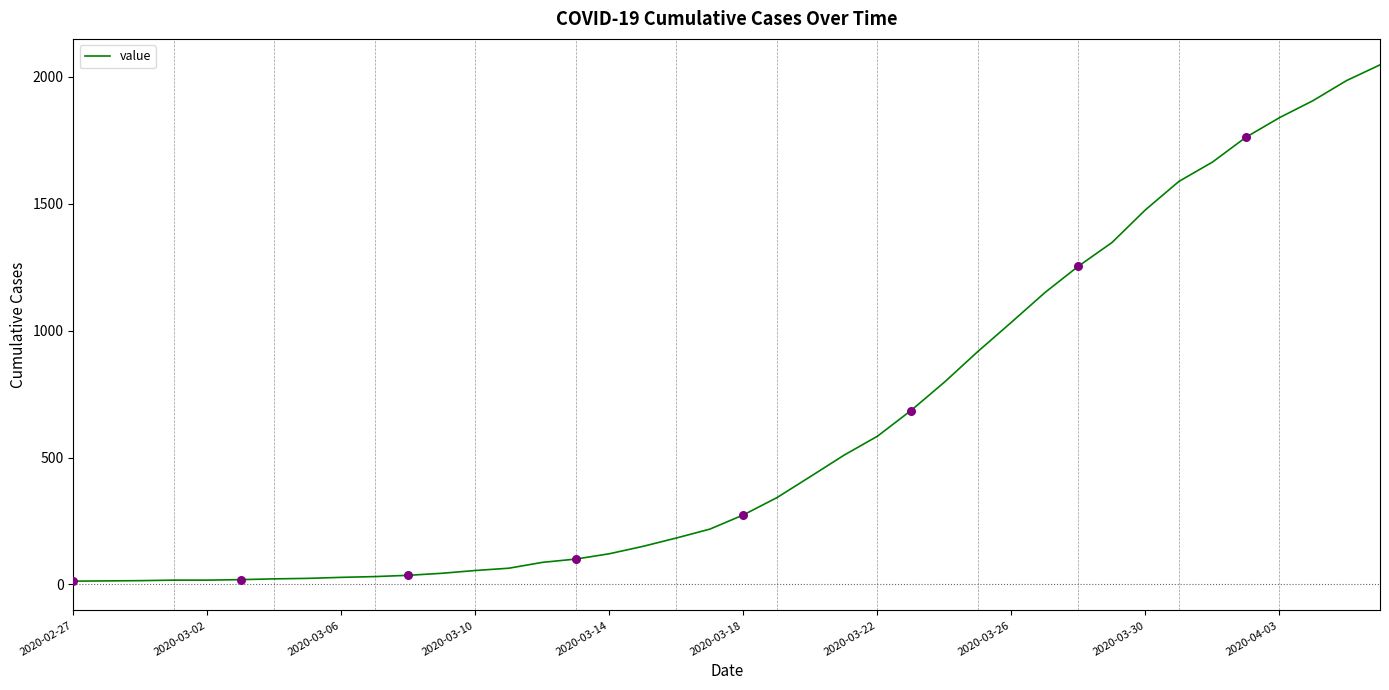

What is the greatest value displayed?

2047